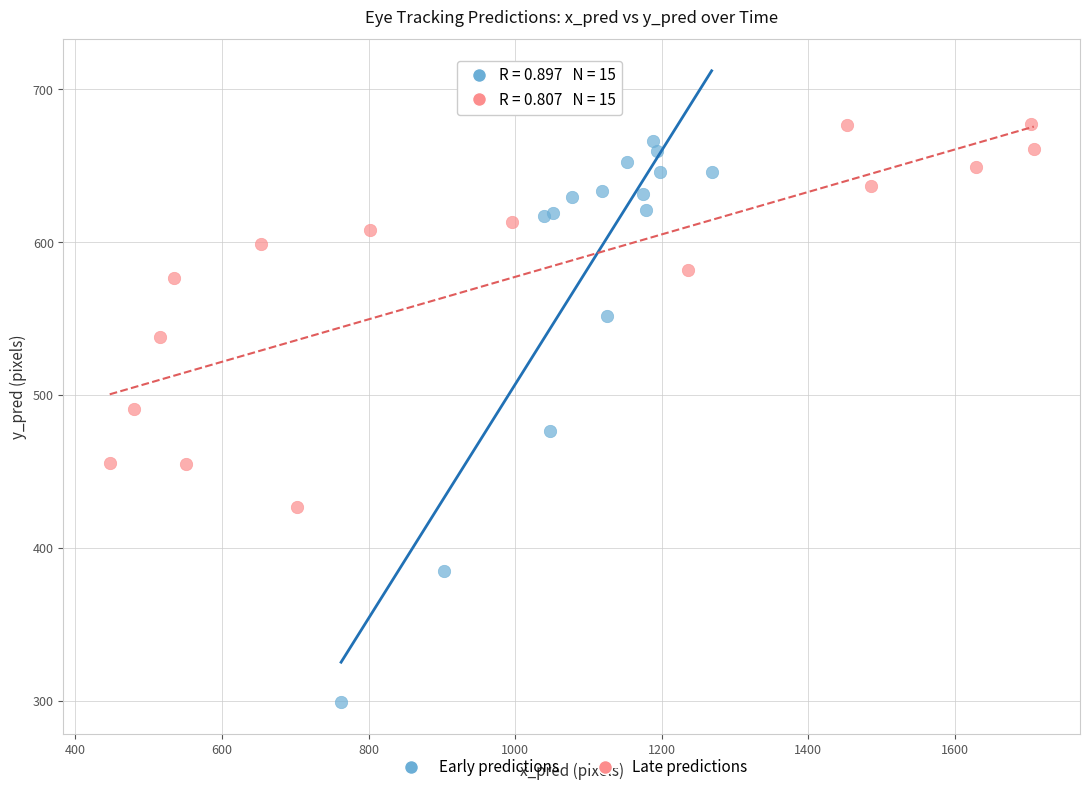

Which series contains the lowest Y value?

Early predictions